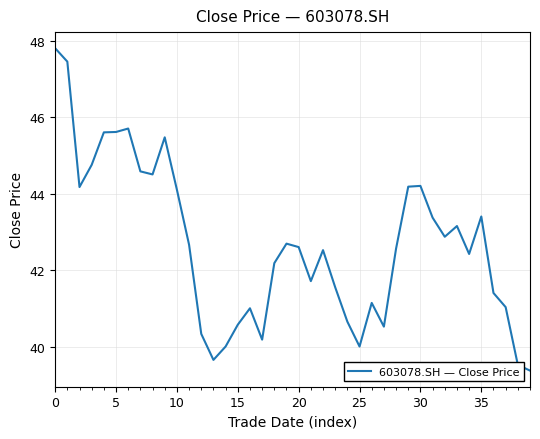

What is the maximum value shown in the chart?

47.8